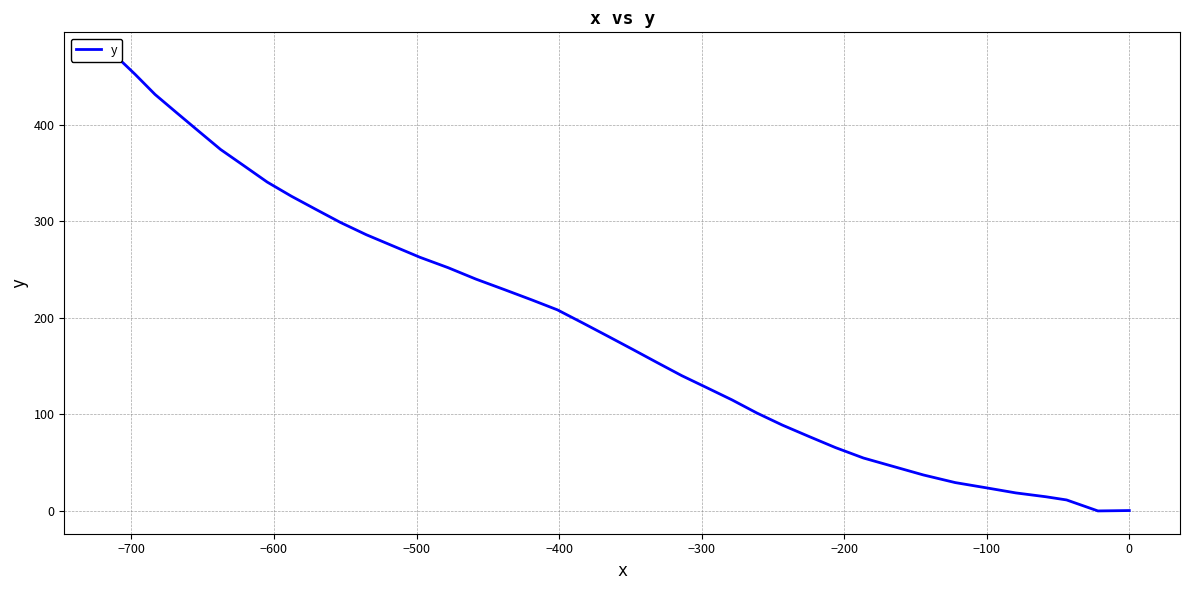

What is the difference between the second highest and minimum values?

452.9